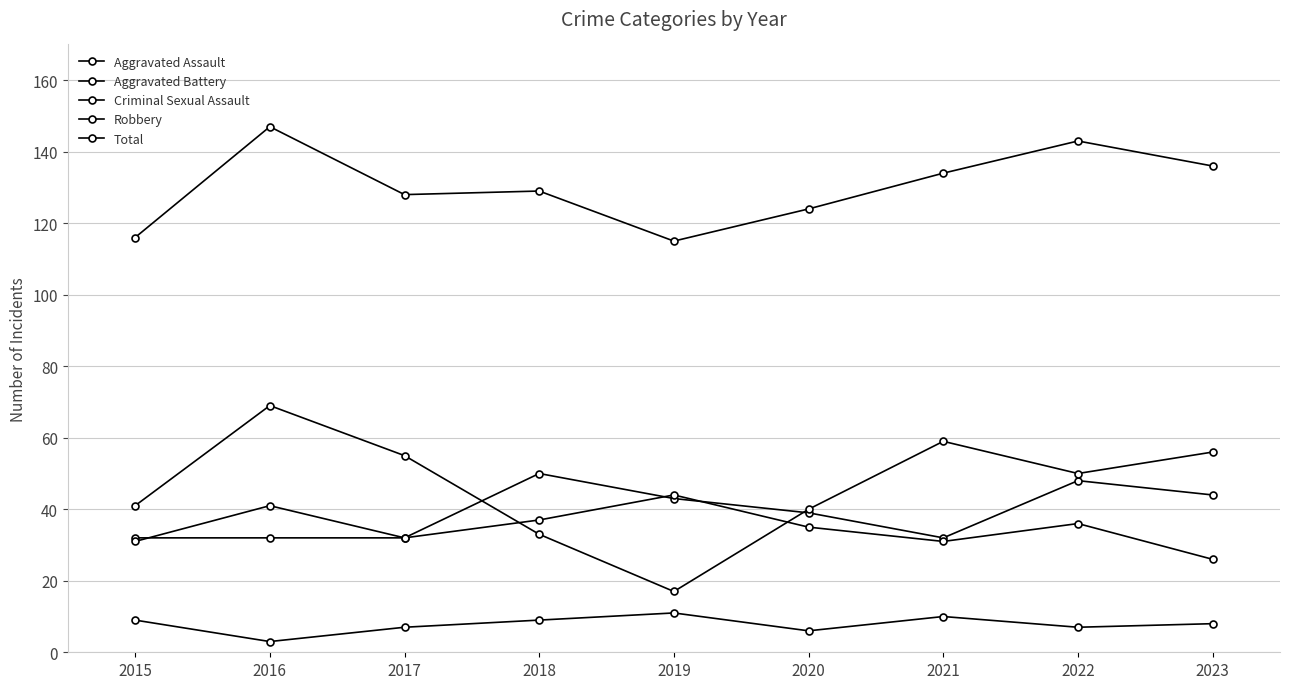

Does the chart have visible grid lines?

Yes